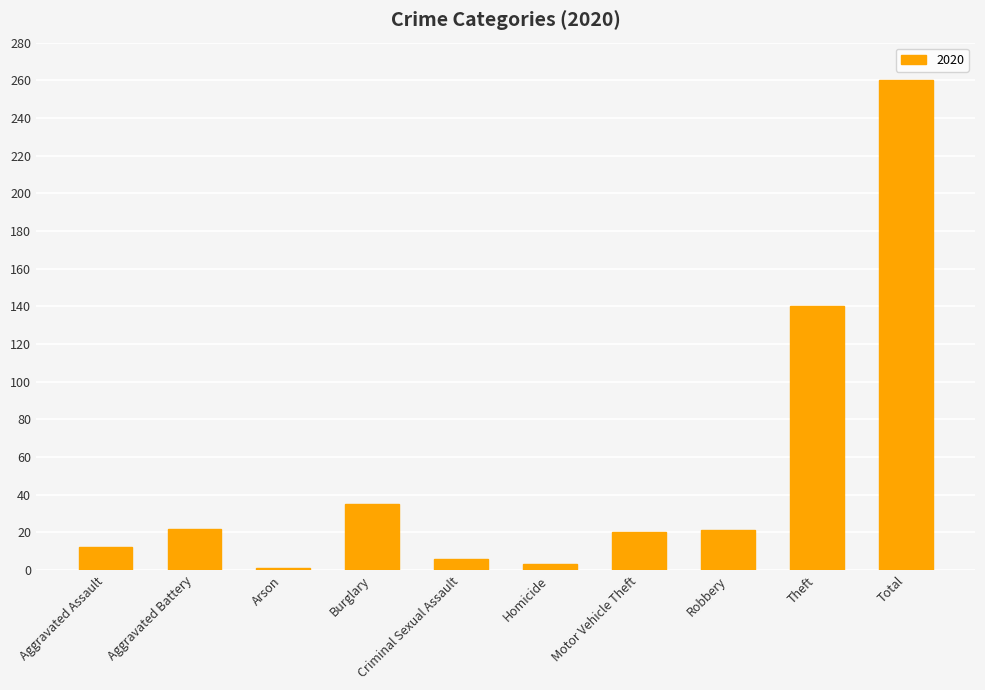

What is the difference between the maximum and second lowest values?

257